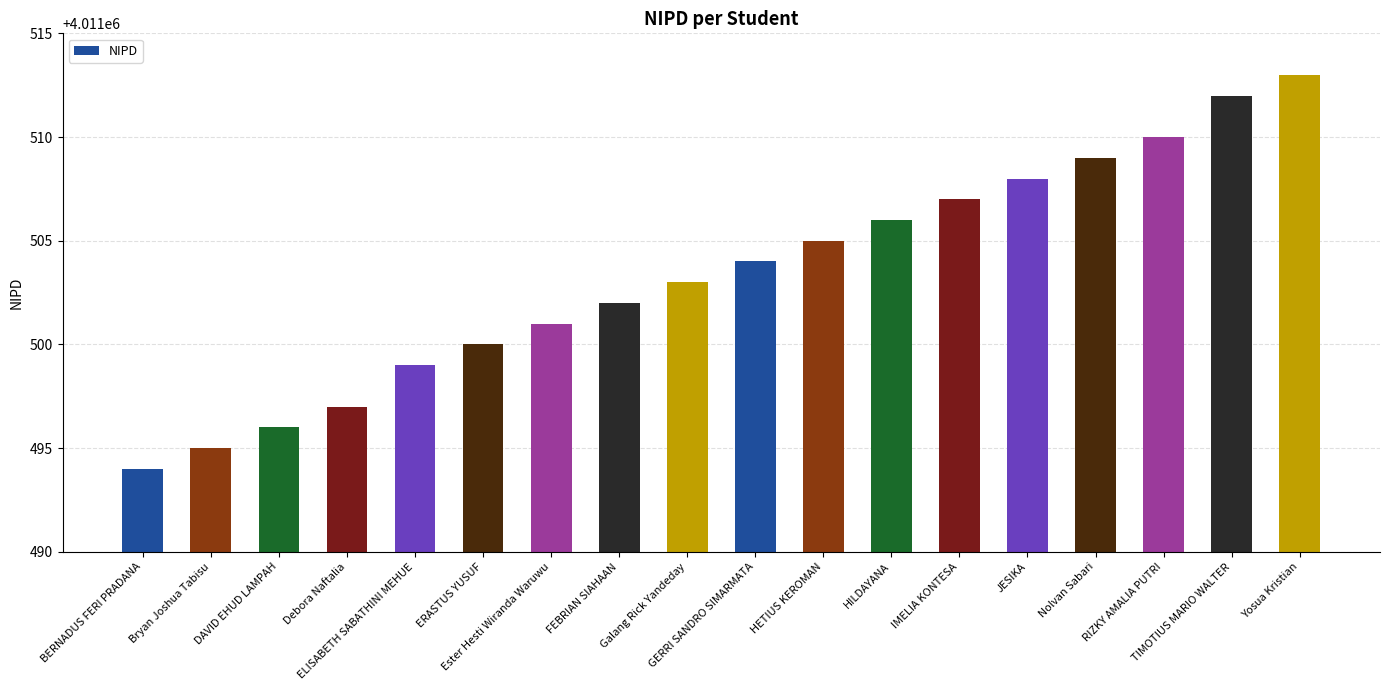

Are the bars grouped side by side (vs. stacked)?

No